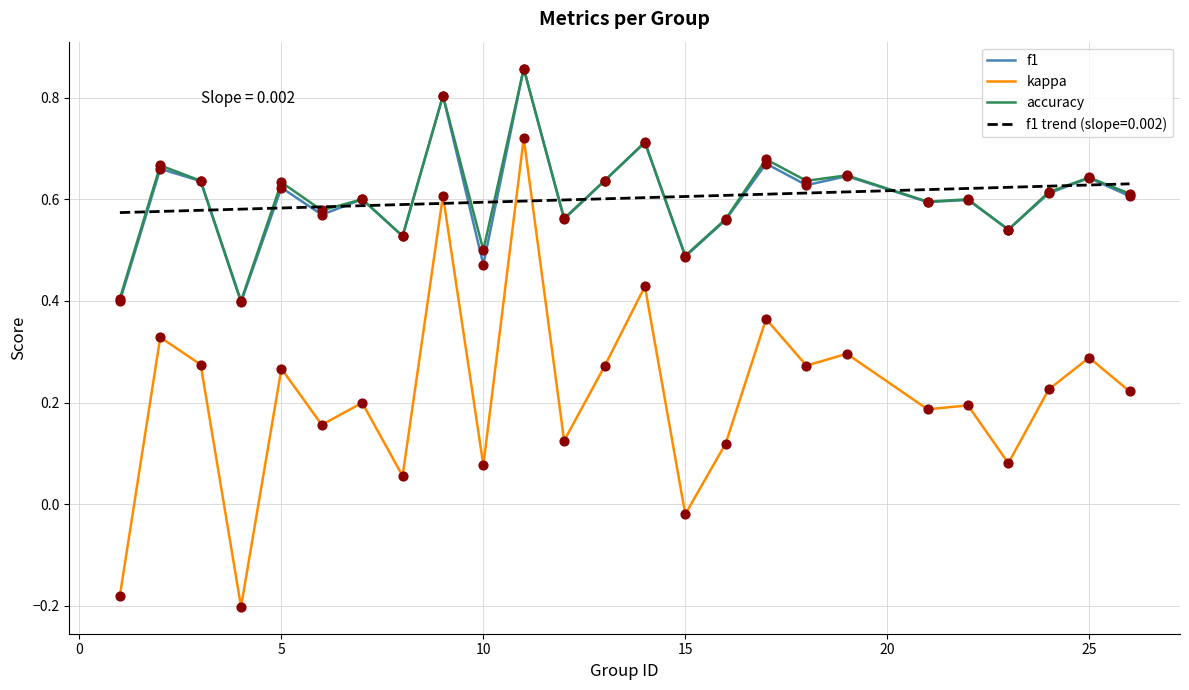

At how many categories does at least one series exceed 0?

25